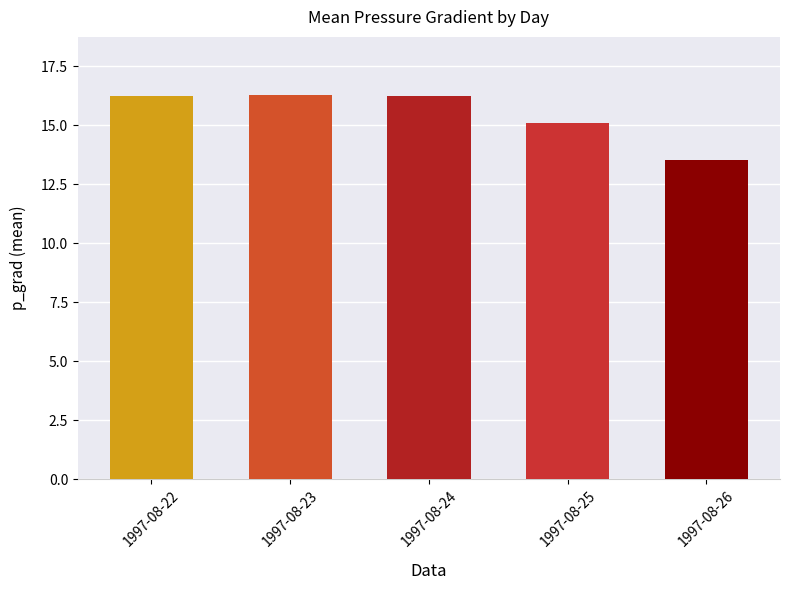

Is it true that the value at 1997-08-25 is 15.1?

True